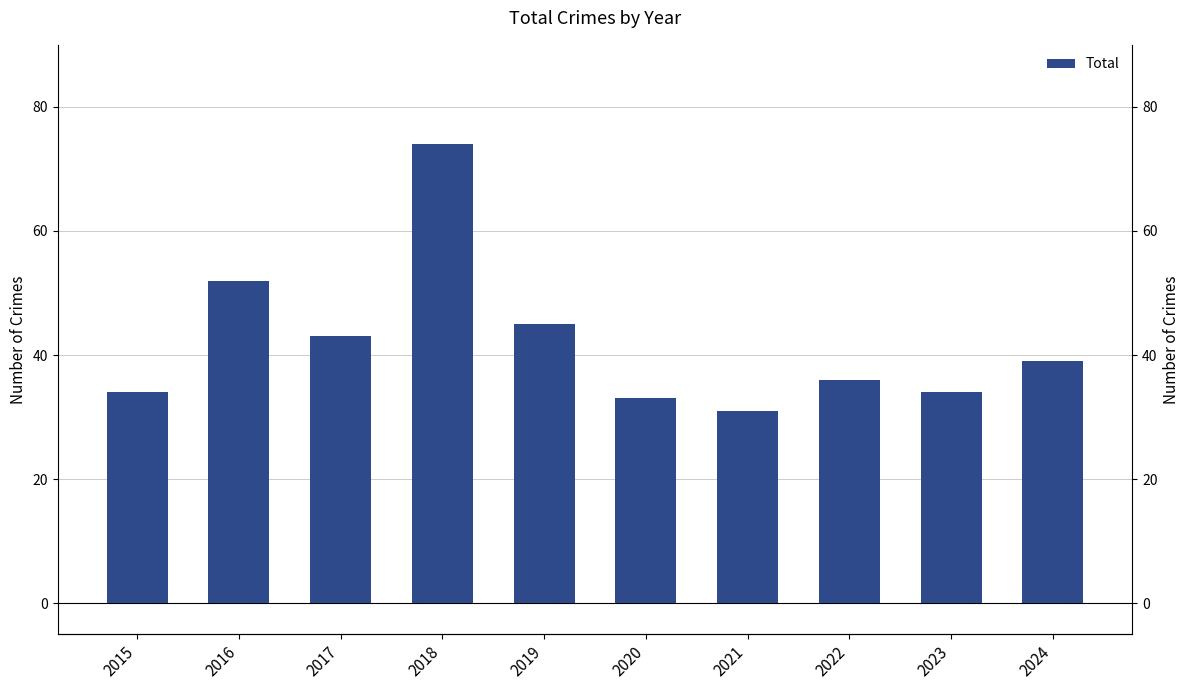

Reading left to right, extract all data points from this chart.

2015=34	2016=52	2017=43	2018=74	2019=45	2020=33	2021=31	2022=36	2023=34	2024=39